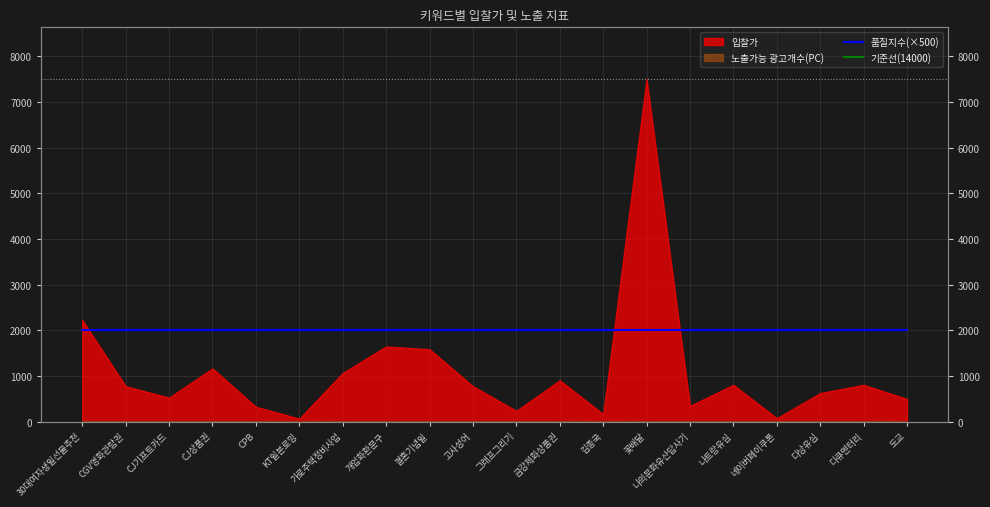

What is the highest value of the 품질지수(×500) series?

2000